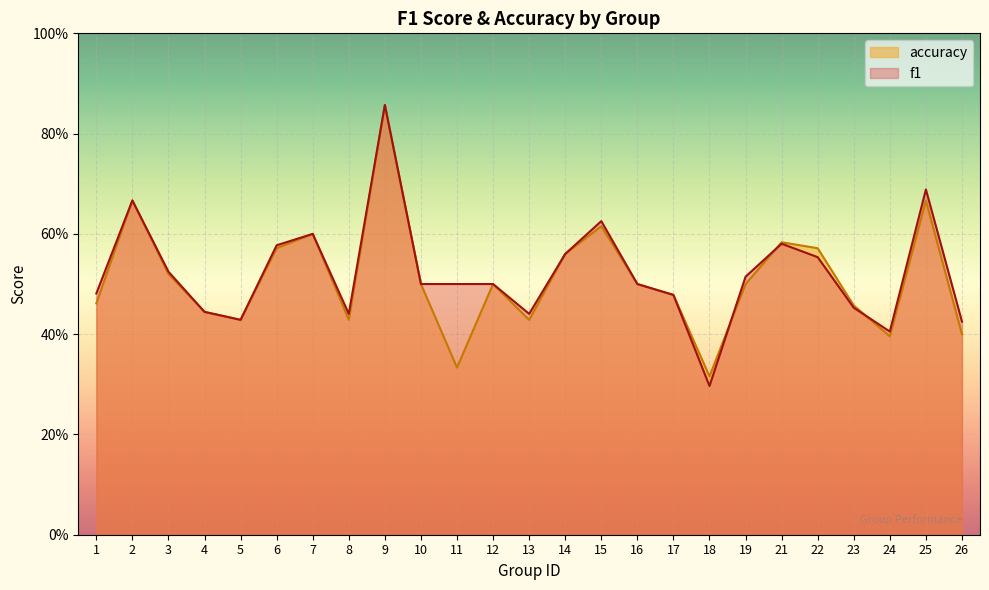

At which category is the sum across all series the highest?

9